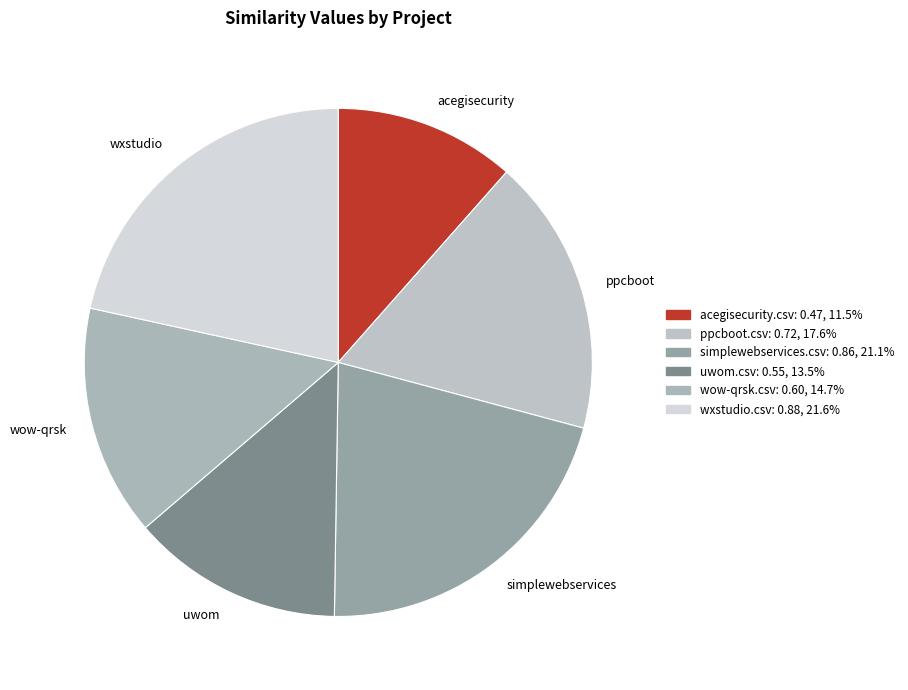

Is there any slice that represents more than half of the pie?

No